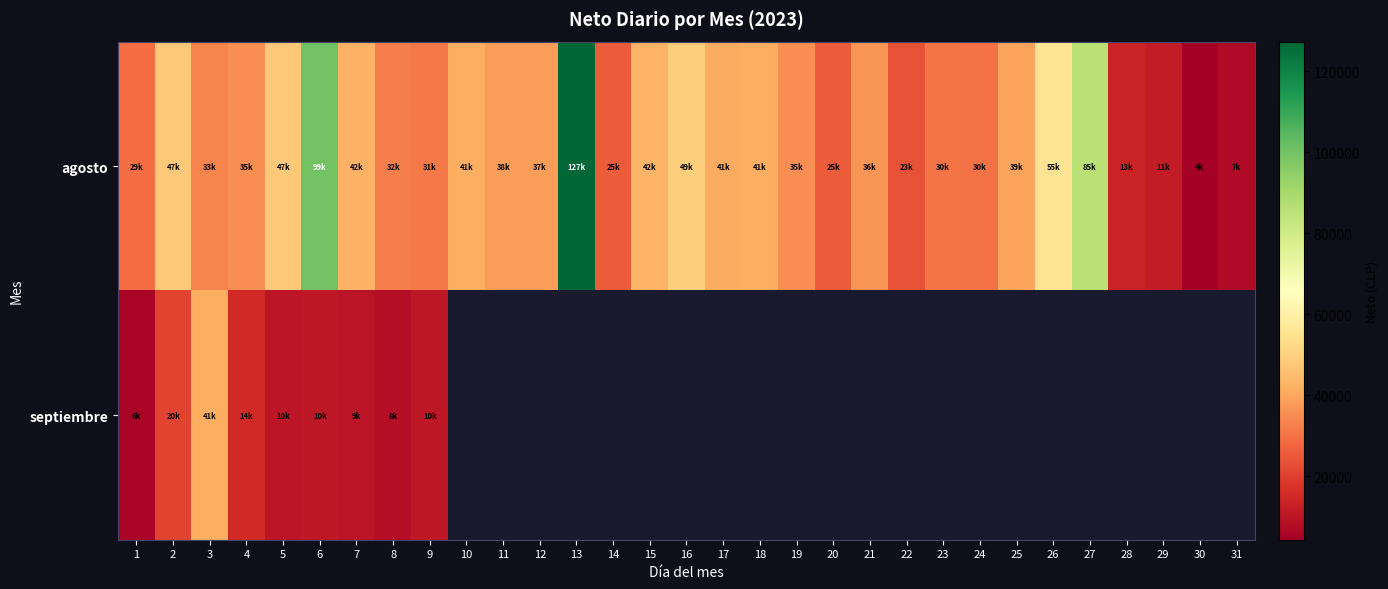

The agosto series shows 41189.0 at 17. True or false?

True